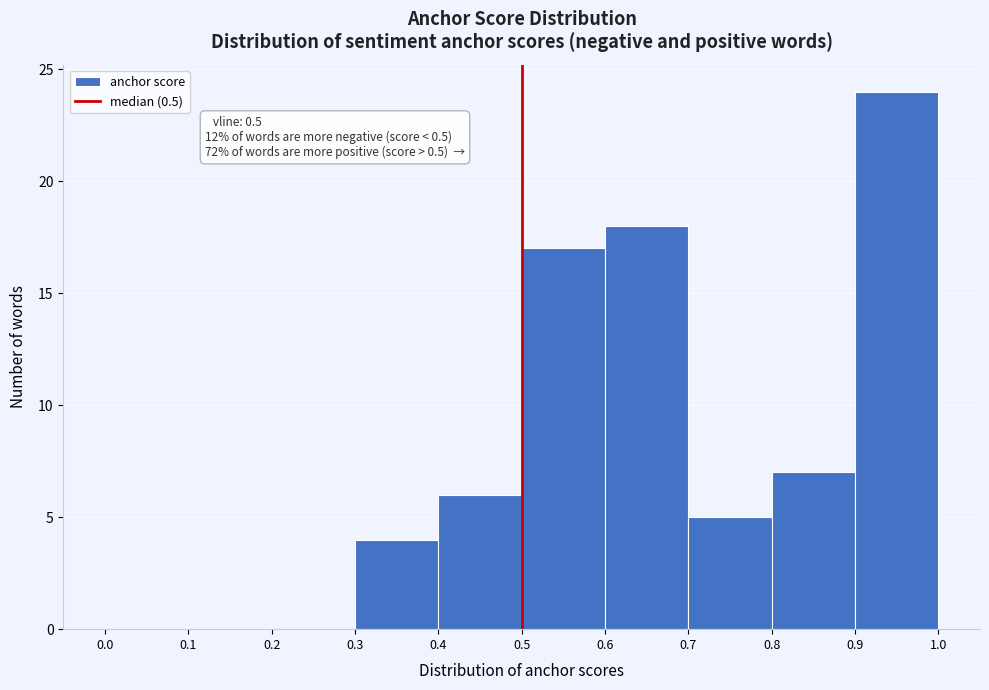

Which range on the x-axis has the tallest bar?

0.9 to 1.0